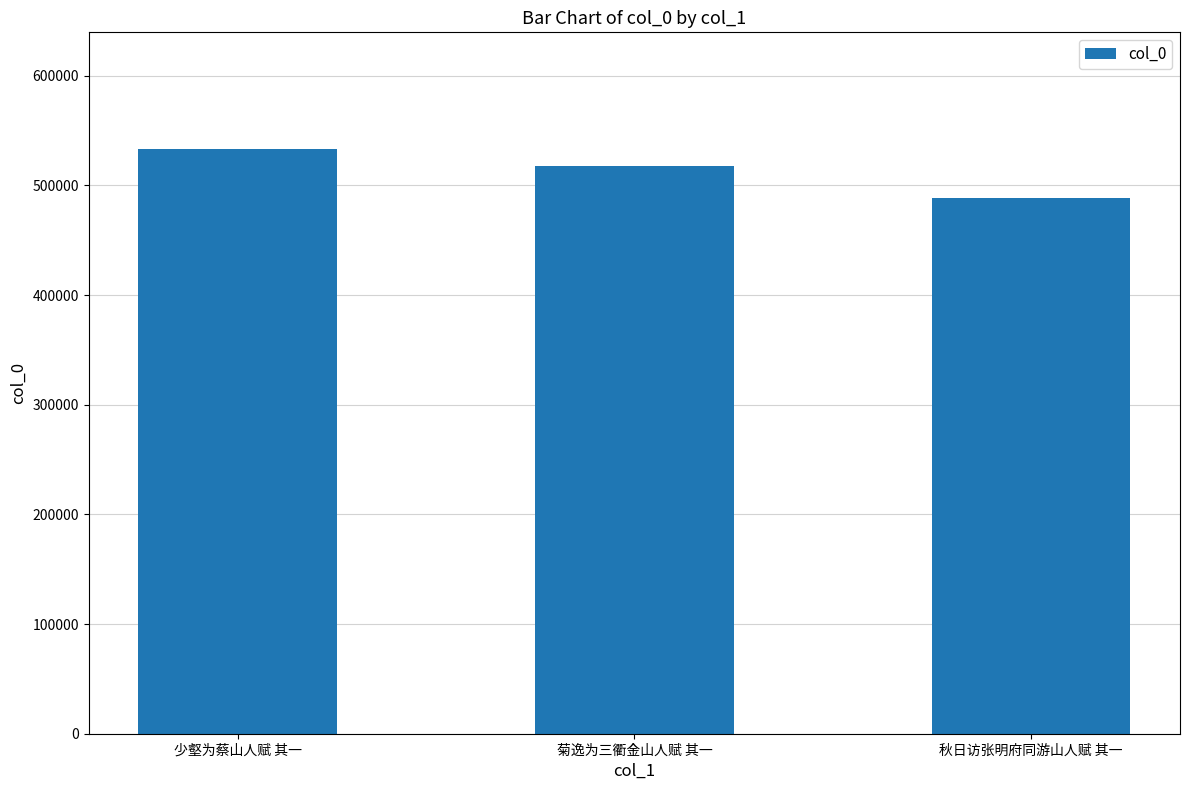

What position from the left is 秋日访张明府同游山人赋 其一?

3